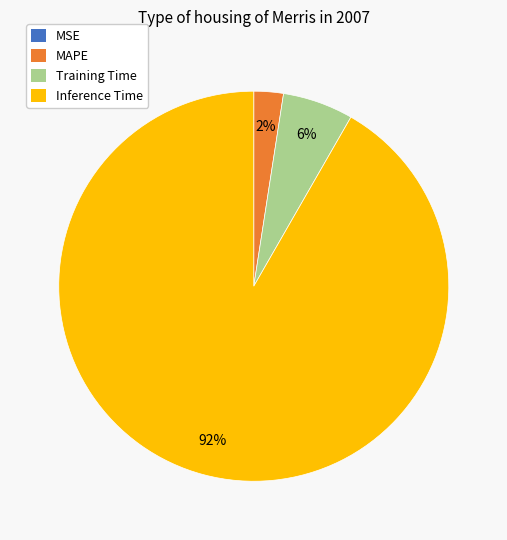

Is there any slice that represents more than half of the pie?

Yes